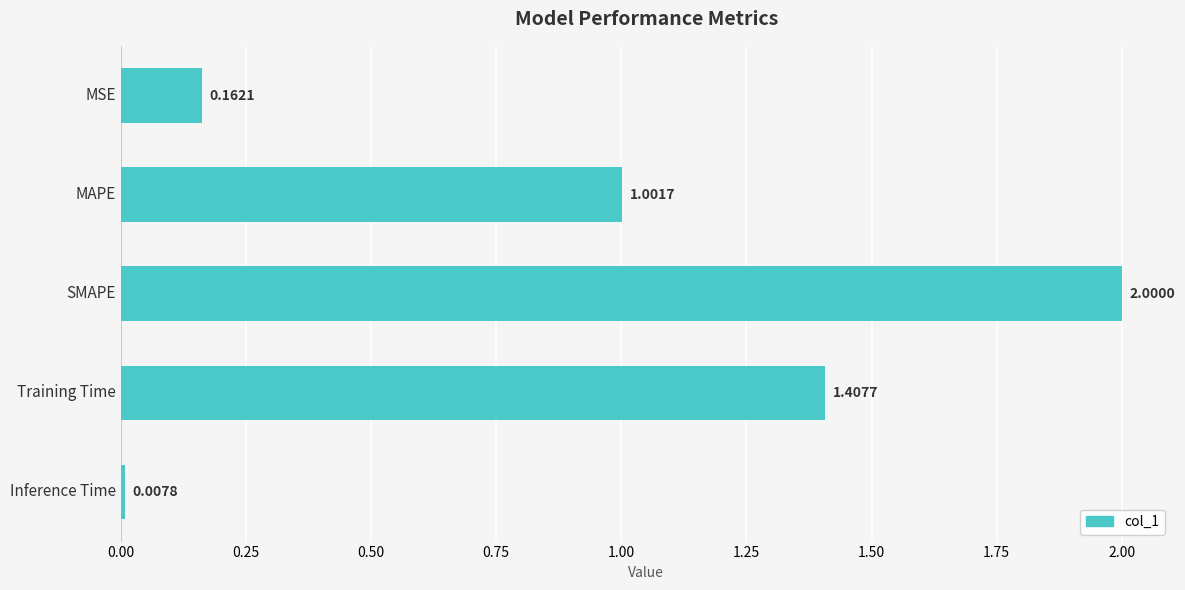

What is the average value?

0.9